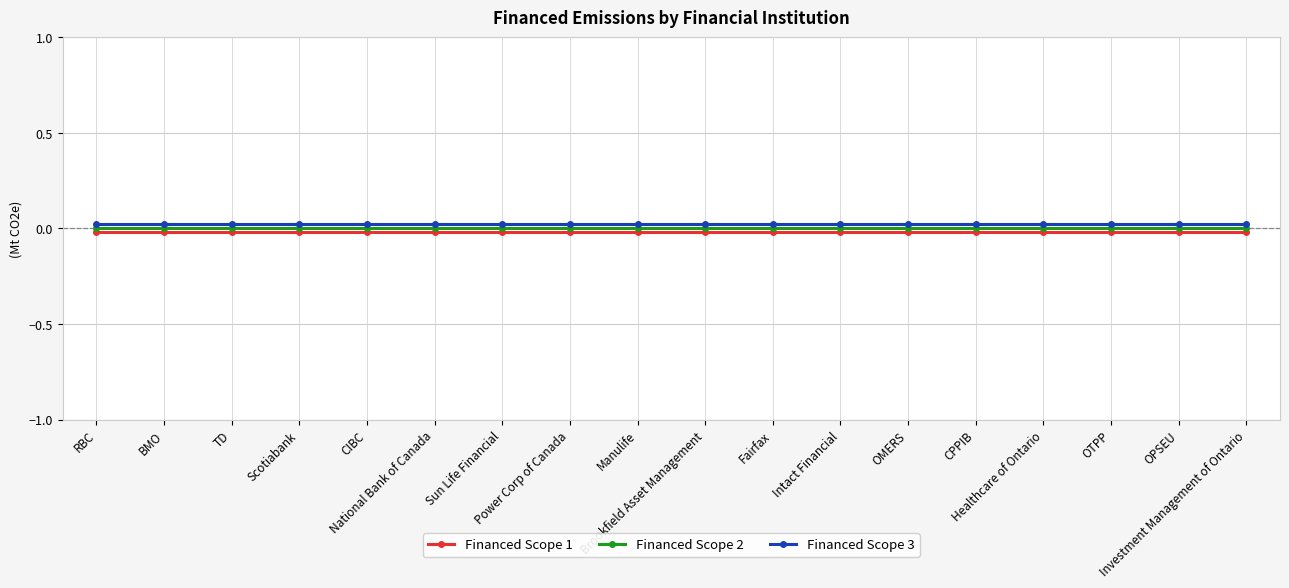

True or false: Financed Scope 2 and Financed Scope 3 cross at least once.

False